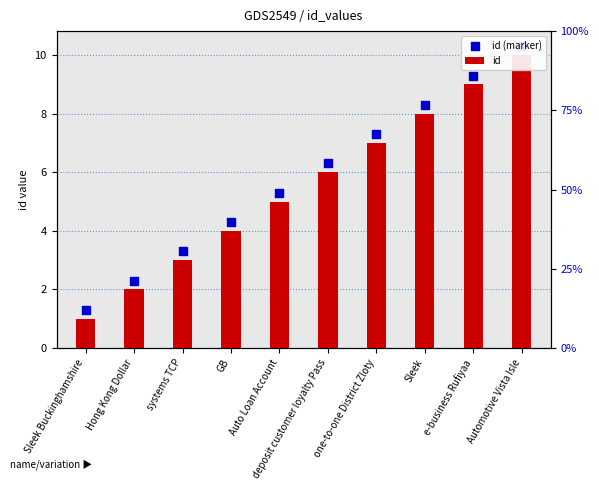

Is the value of id at Automotive Vista Isle greater than the value of id (marker) at Hong Kong Dollar?

Yes